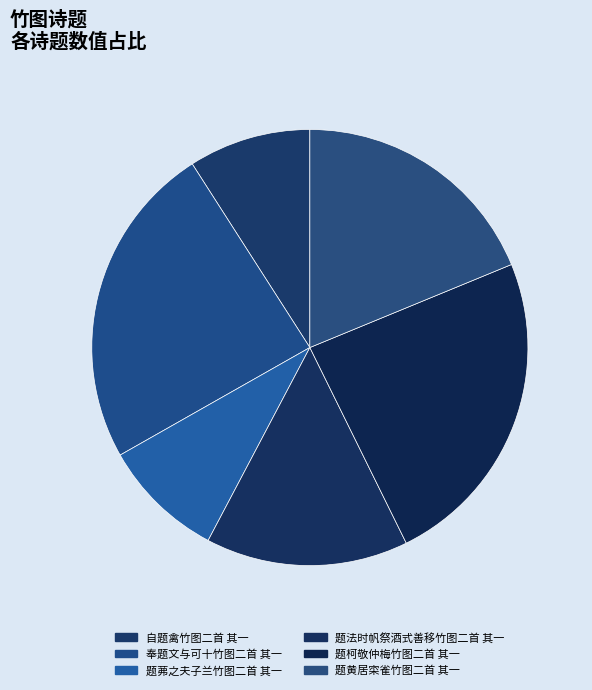

Does 题茀之夫子兰竹图二首 其一 account for over 50% of the chart?

No